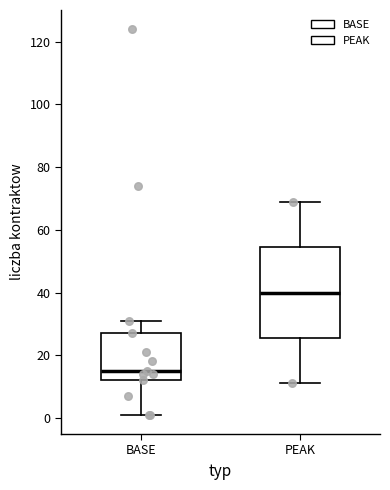

Reading left to right, transcribe this box plot: for each box, give where its median line is, the range the box spans, and where its two whiskers end, as read against the y-axis. The values are not printed on the chart, so give them approximately, as read against the axis.

BASE: median 16, box 12 to 28, whiskers 2 to 32
PEAK: median 40, box 26 to 54, whiskers 12 to 70